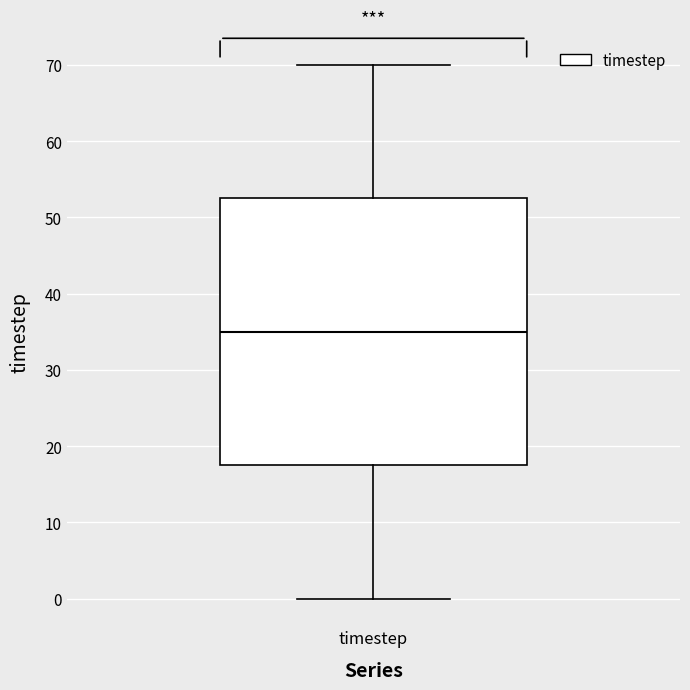

Read this box plot against the y-axis: the position of the median line, the range covered by the box, and the ends of both whiskers. The values are not printed on the chart, so give them approximately, as read against the axis.

median 35, box 18 to 53, whiskers 0 to 70